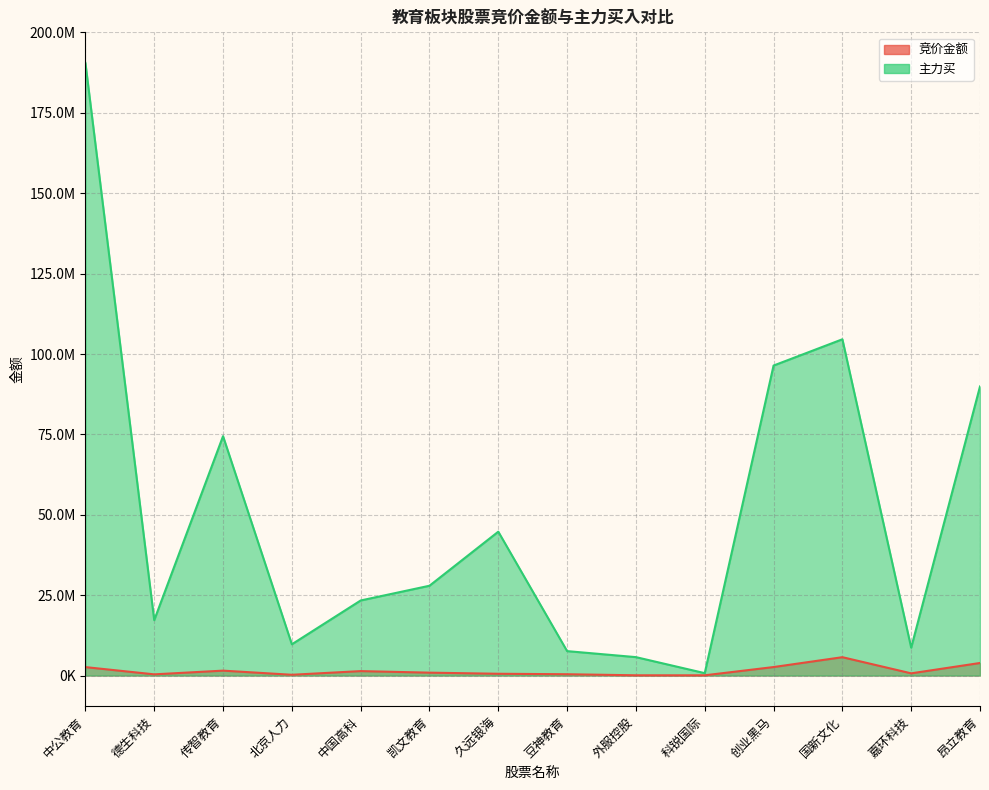

What is the difference between the maximum and minimum values in the 主力买 series?

189770660